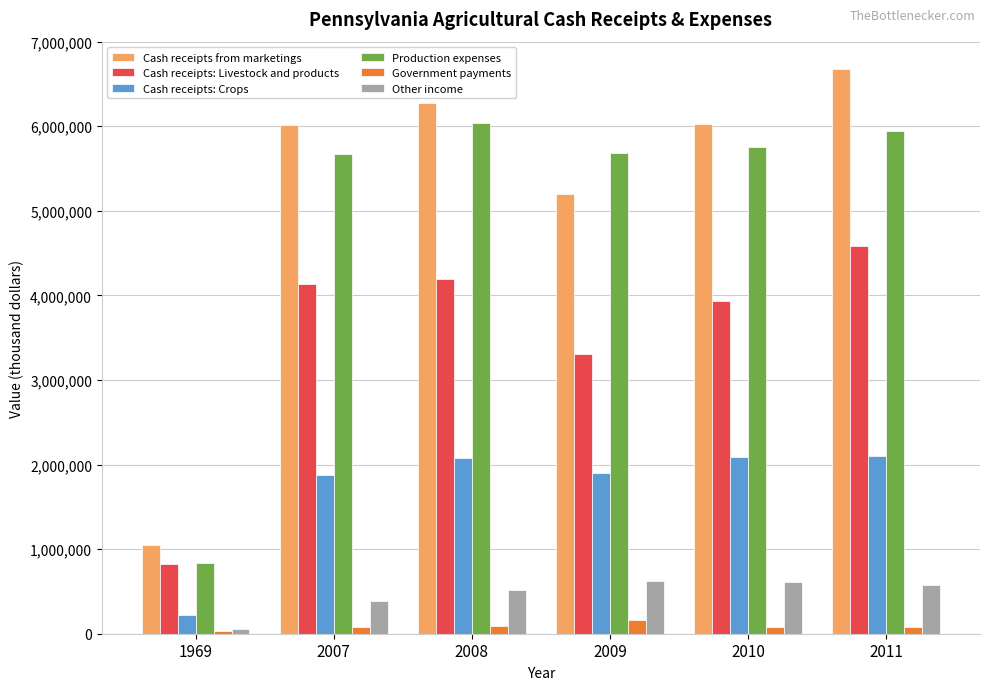

What is the difference between the Government payments values at 2009 and 2008?

73990